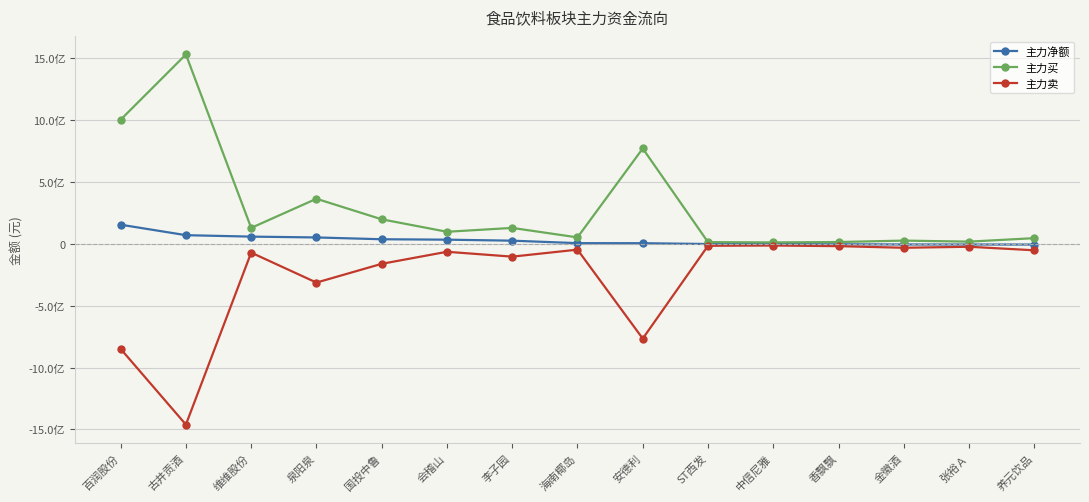

Is this an area chart (filled region under the line)?

No